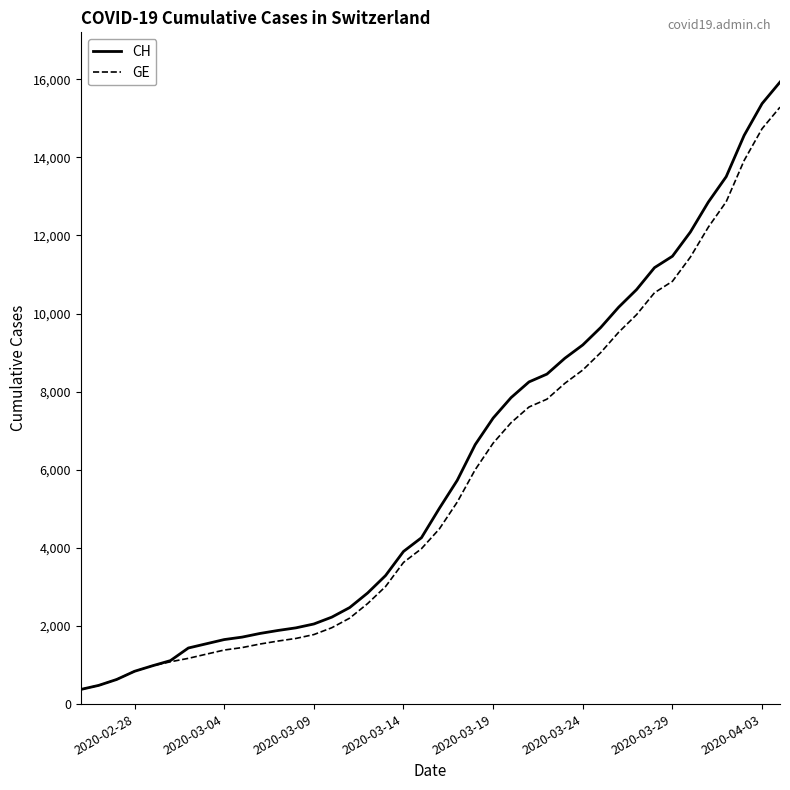

Which series has the largest range (max minus min)?

CH